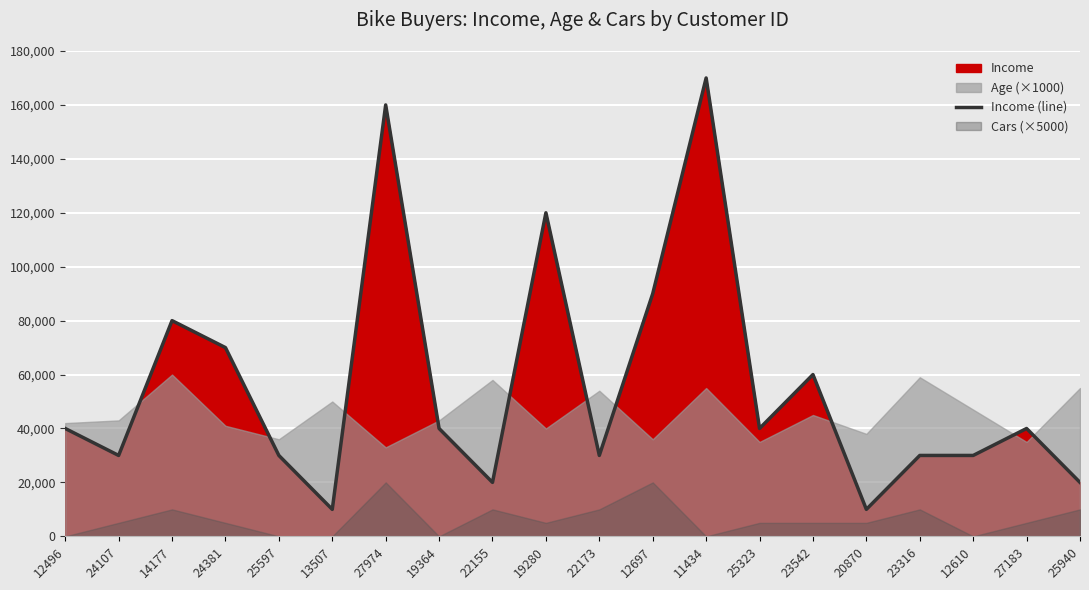

The chart shows a value of 30000 at 25597. True or false?

True